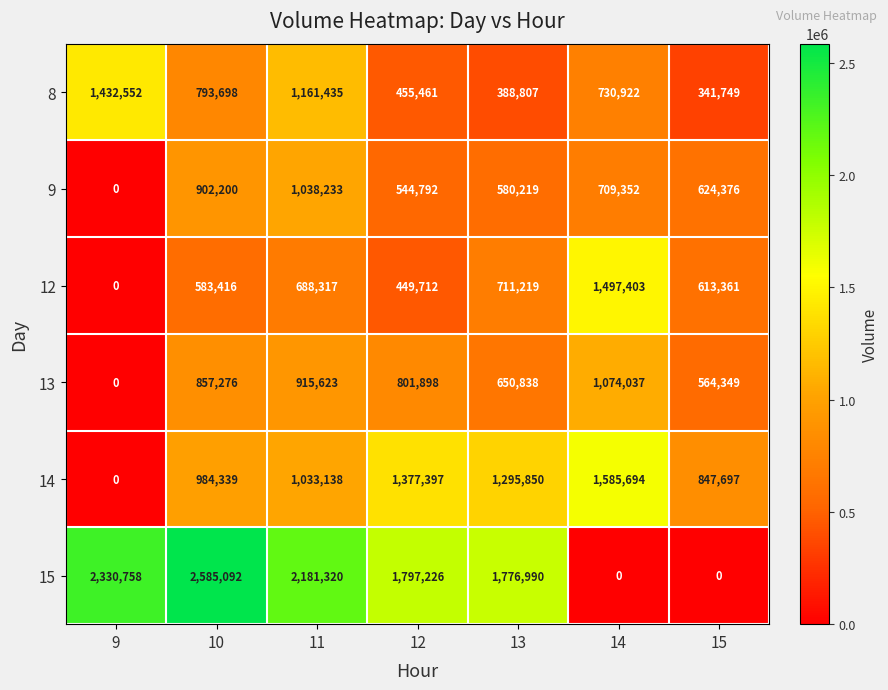

Rank the series by their maximum value, from lowest to highest.

9, 13, 8, 12, 14, 15